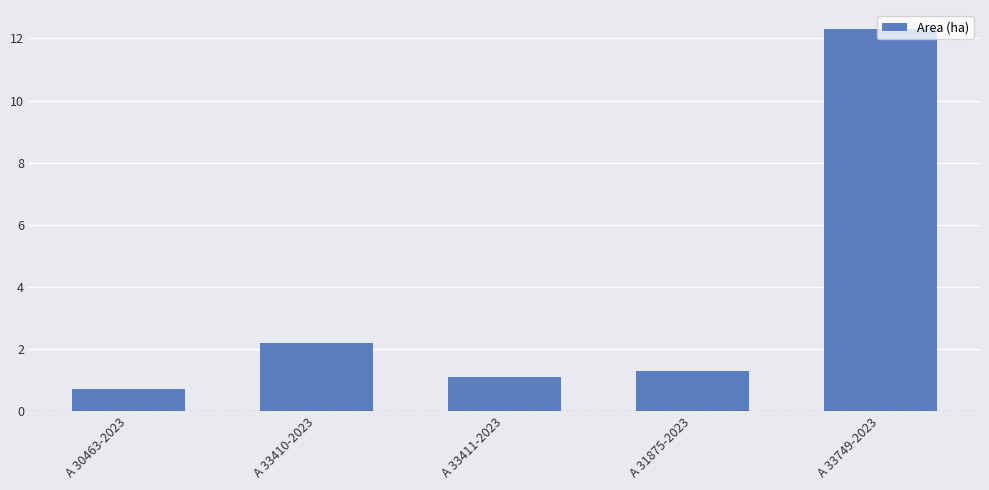

List the labels in order of value, smallest first.

A 30463-2023, A 33411-2023, A 31875-2023, A 33410-2023, A 33749-2023